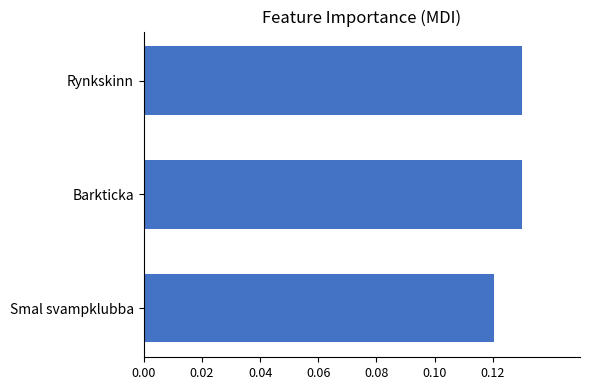

What is the sum of all values?

0.4